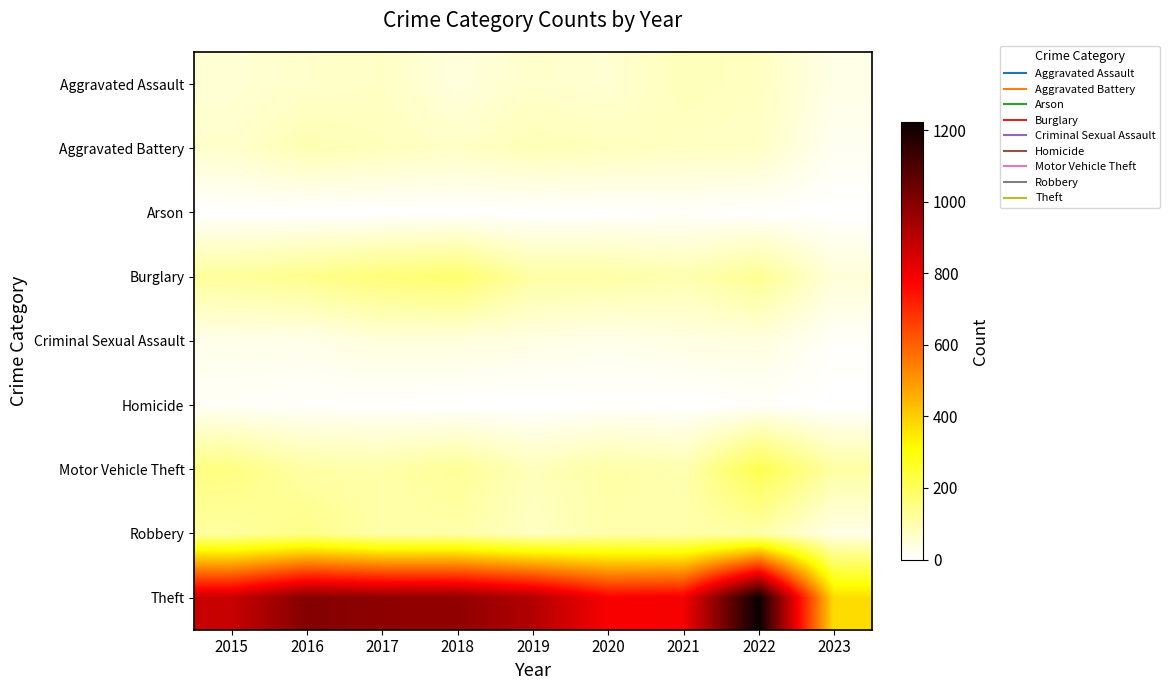

How many distinct data groups are displayed?

9